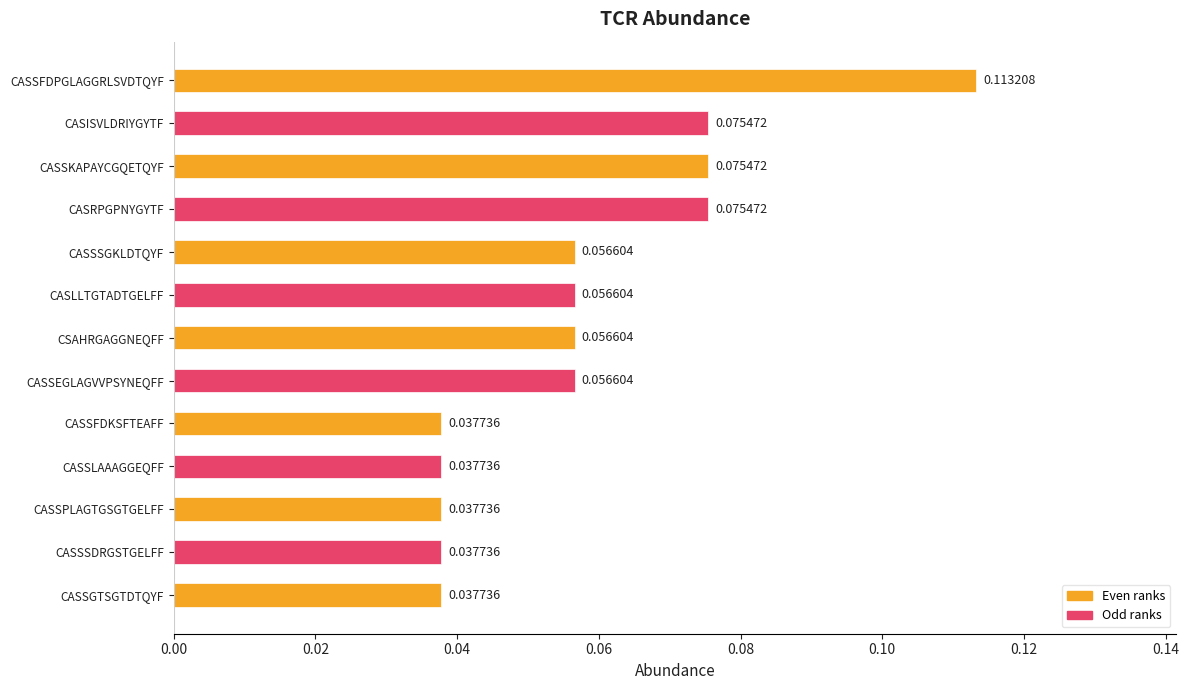

Which label corresponds to the largest value in the chart?

CASSFDPGLAGGRLSVDTQYF